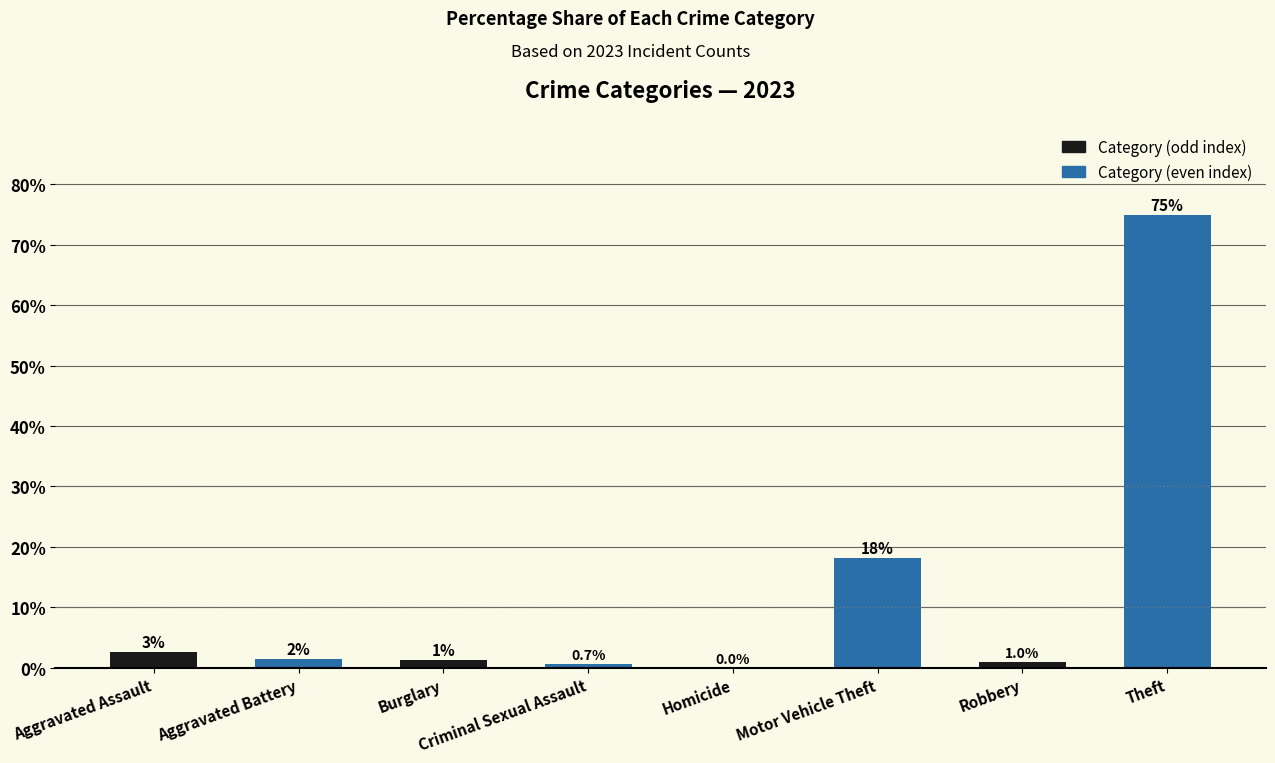

What is the approximate value at Aggravated Battery?

1.5